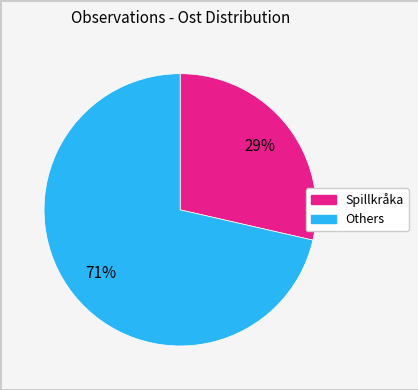

Does any single category account for the majority?

Yes